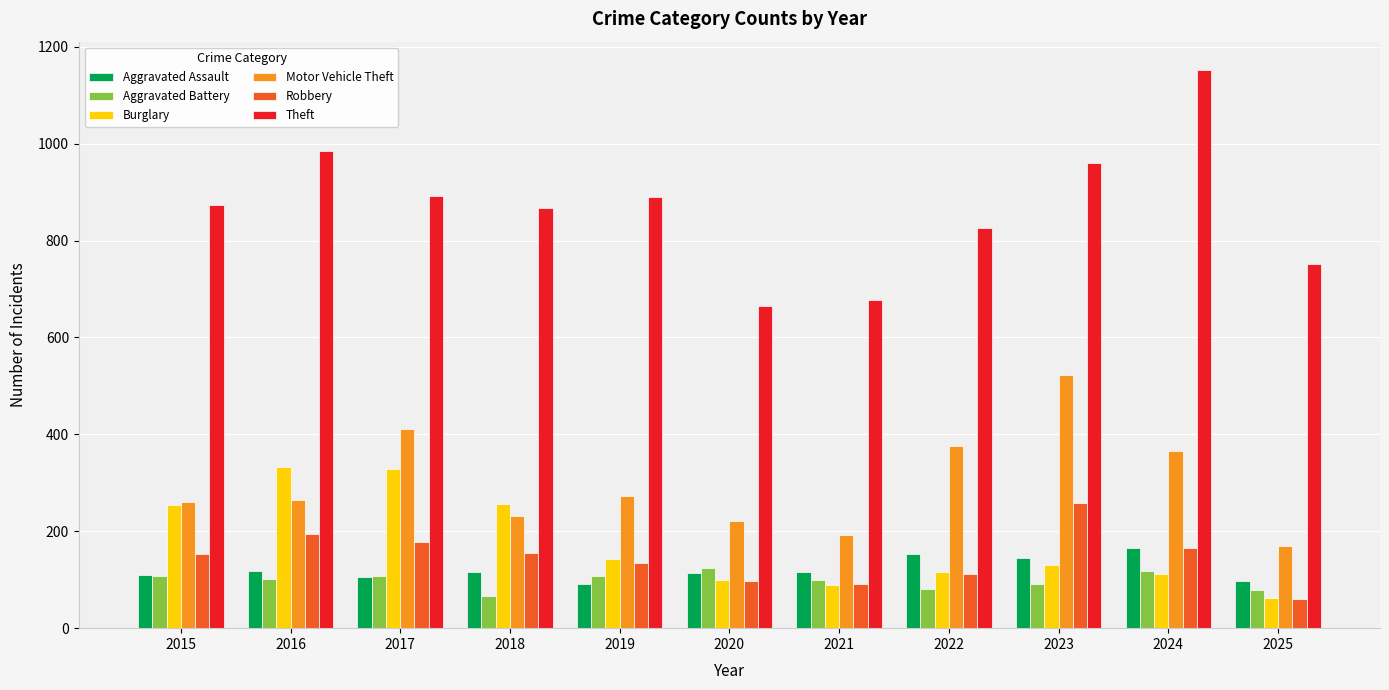

True or false: Theft has a value of 588 at 2015.

False